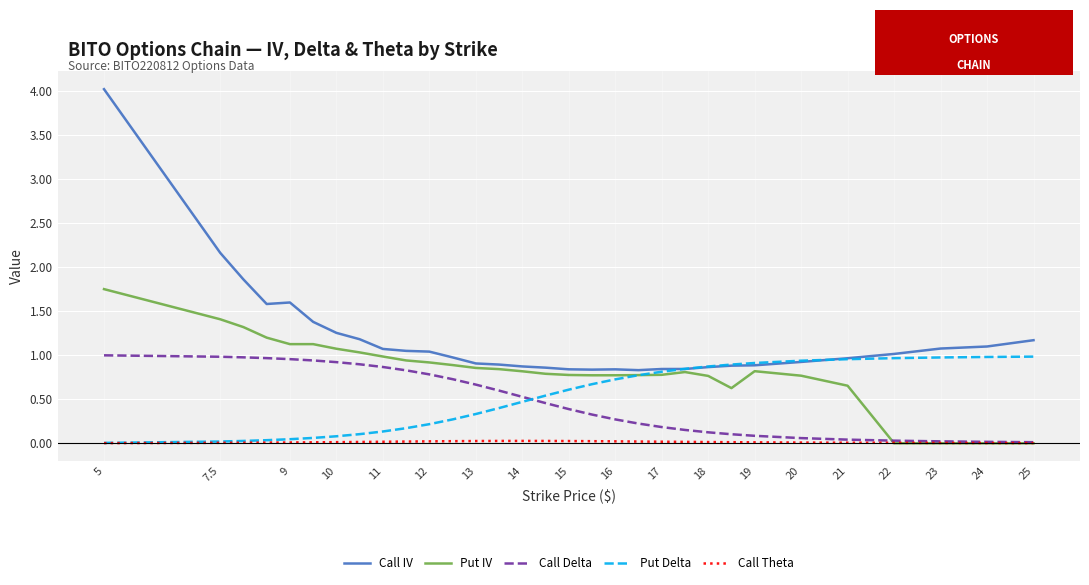

Is this an area chart (filled region under the line)?

No